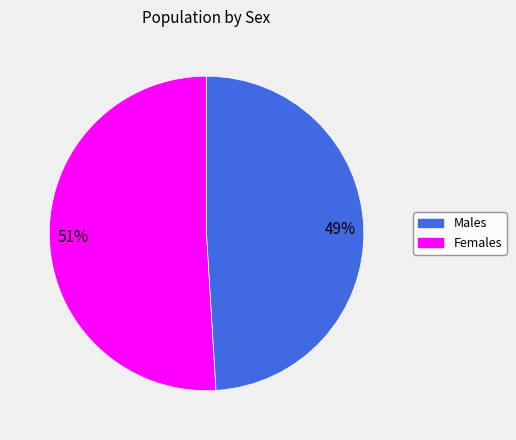

Which slice is the largest?

Males